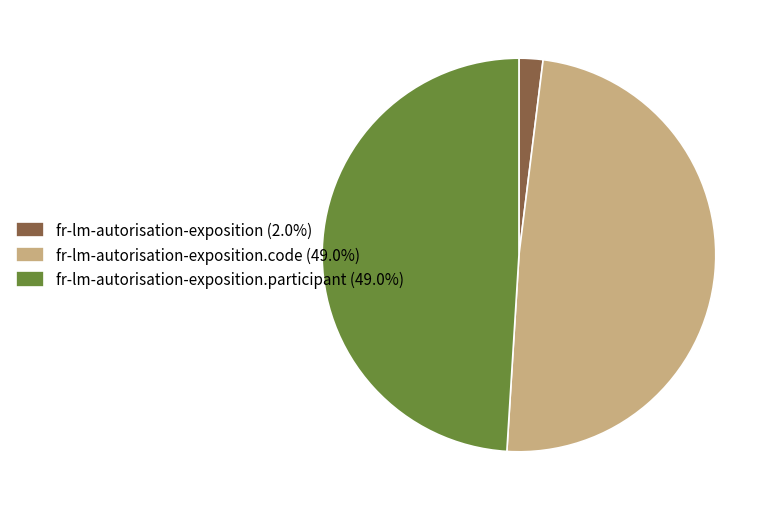

What is the ratio of the value at fr-lm-autorisation-exposition.code (49.0%) to the value at fr-lm-autorisation-exposition (2.0%)?

25.0